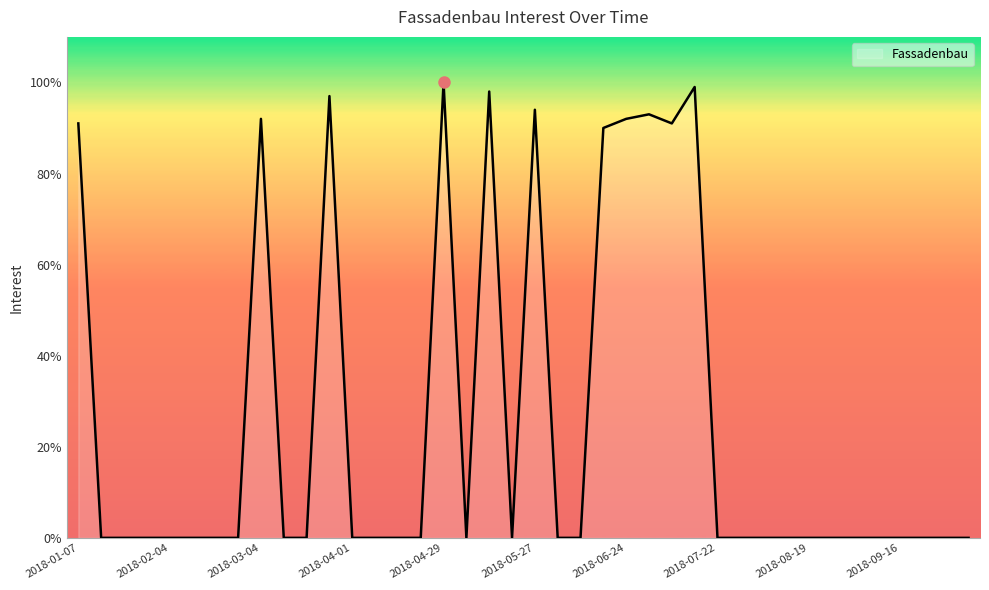

What is the greatest value displayed?

100